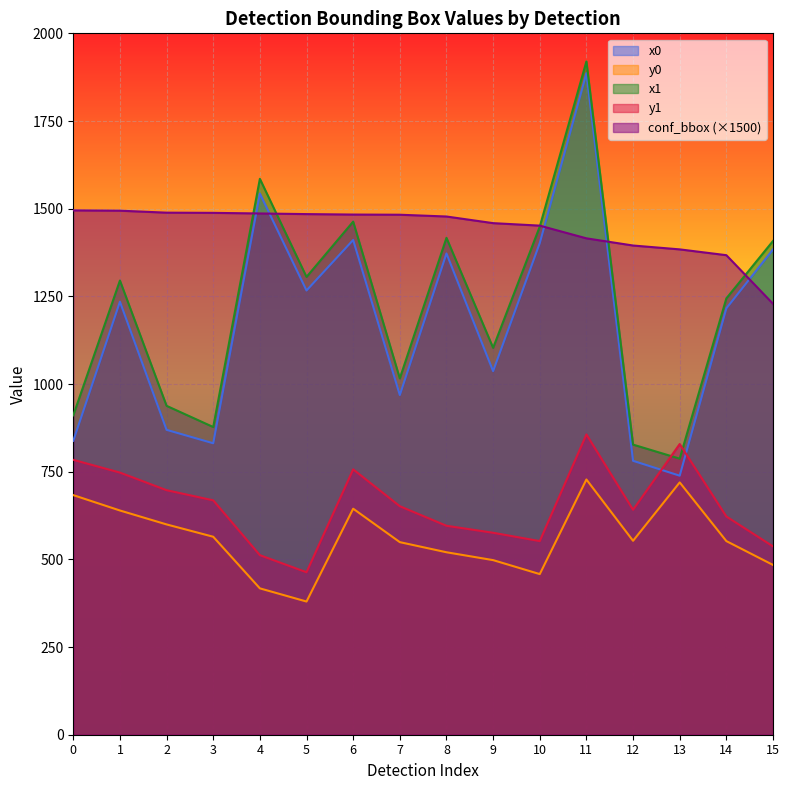

What is the value of the x0 point at the 12th from the left?

1886.5